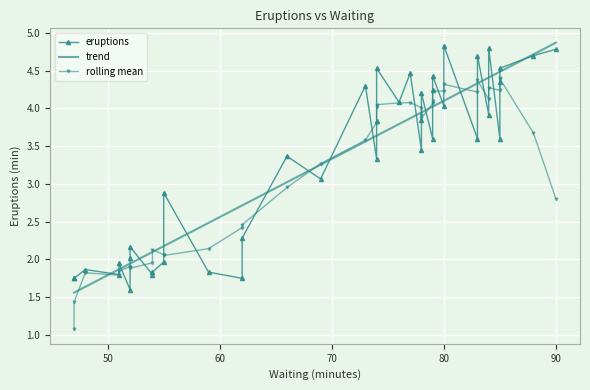

True or false: trend has more than 2 interior local peaks.

False